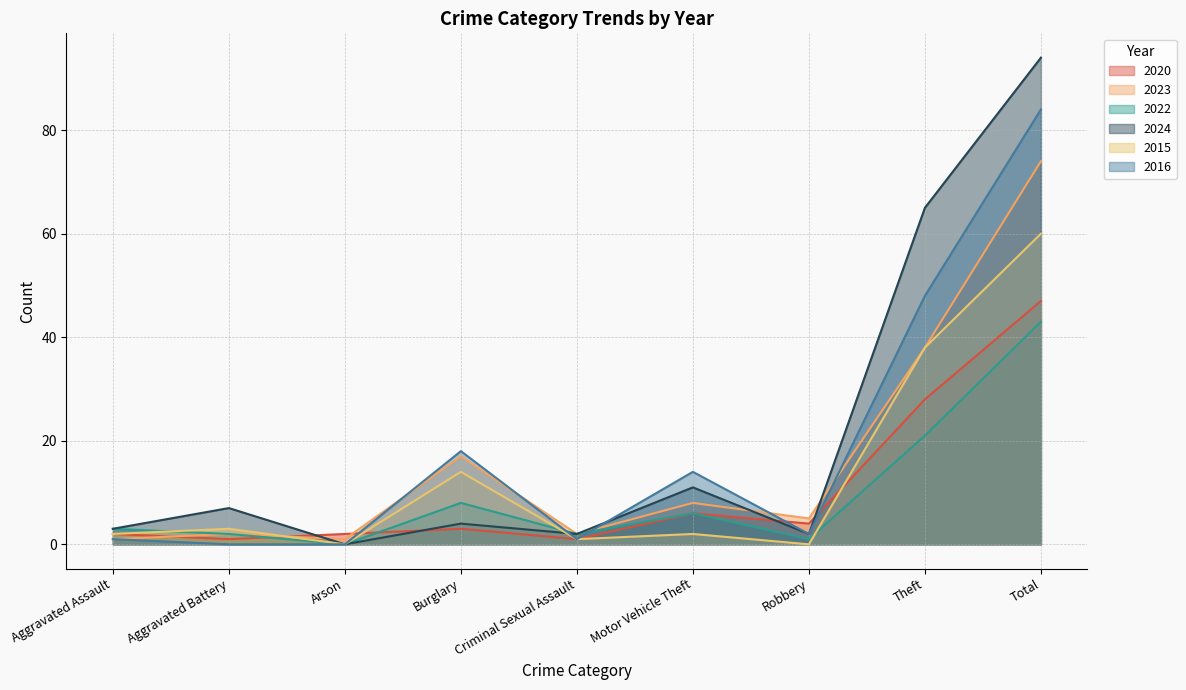

Reading right to left, transcribe all the data shown in this chart.

2020: 47	28	4	6	1	3	2	1	2
2023: 74	38	5	8	2	17	1	2	1
2022: 43	21	1	6	2	8	0	2	3
2024: 94	65	2	11	2	4	0	7	3
2015: 60	38	0	2	1	14	0	3	2
2016: 84	48	2	14	1	18	0	0	1